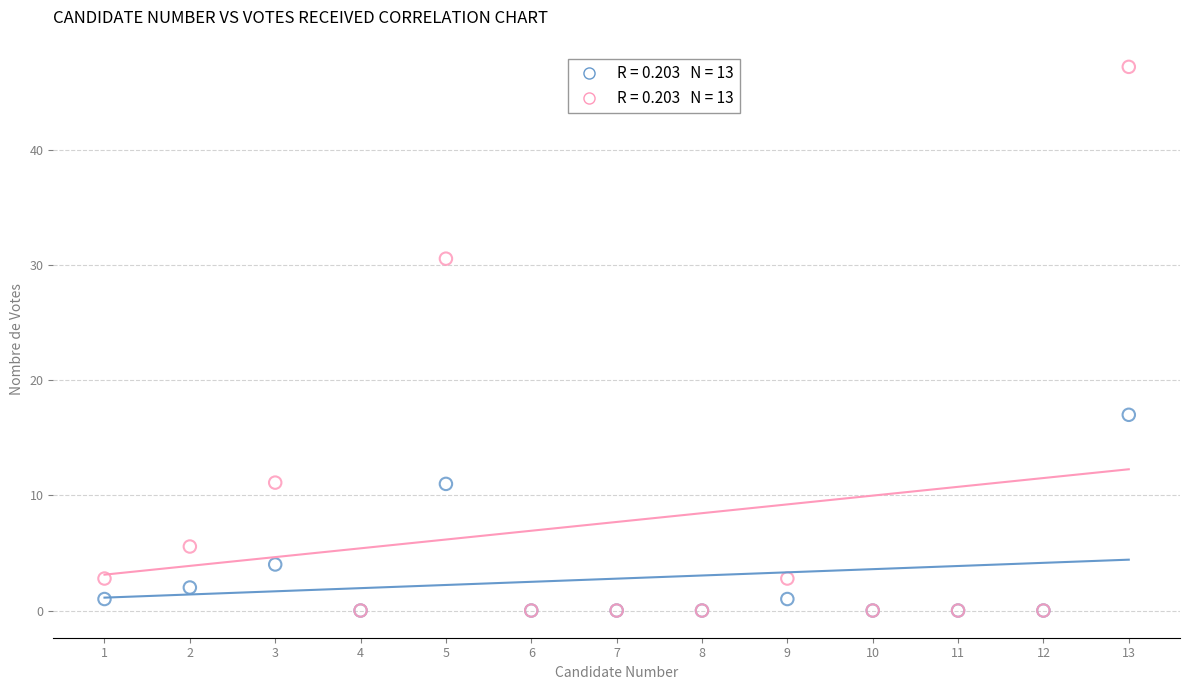

Across all series, what Y value is closest to 23?

17.0